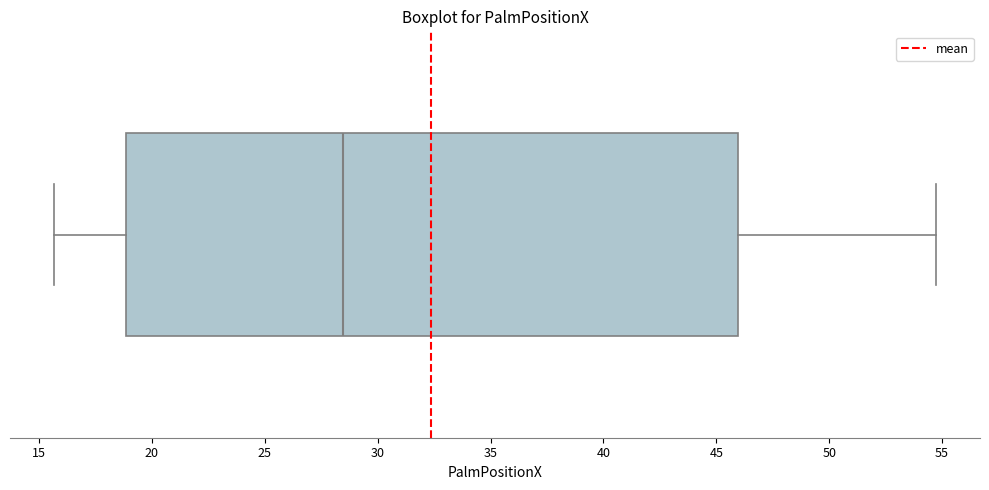

Where does the right whisker of the box end on the x-axis? The values are not printed on the chart, so give them approximately, as read against the axis.

54.5